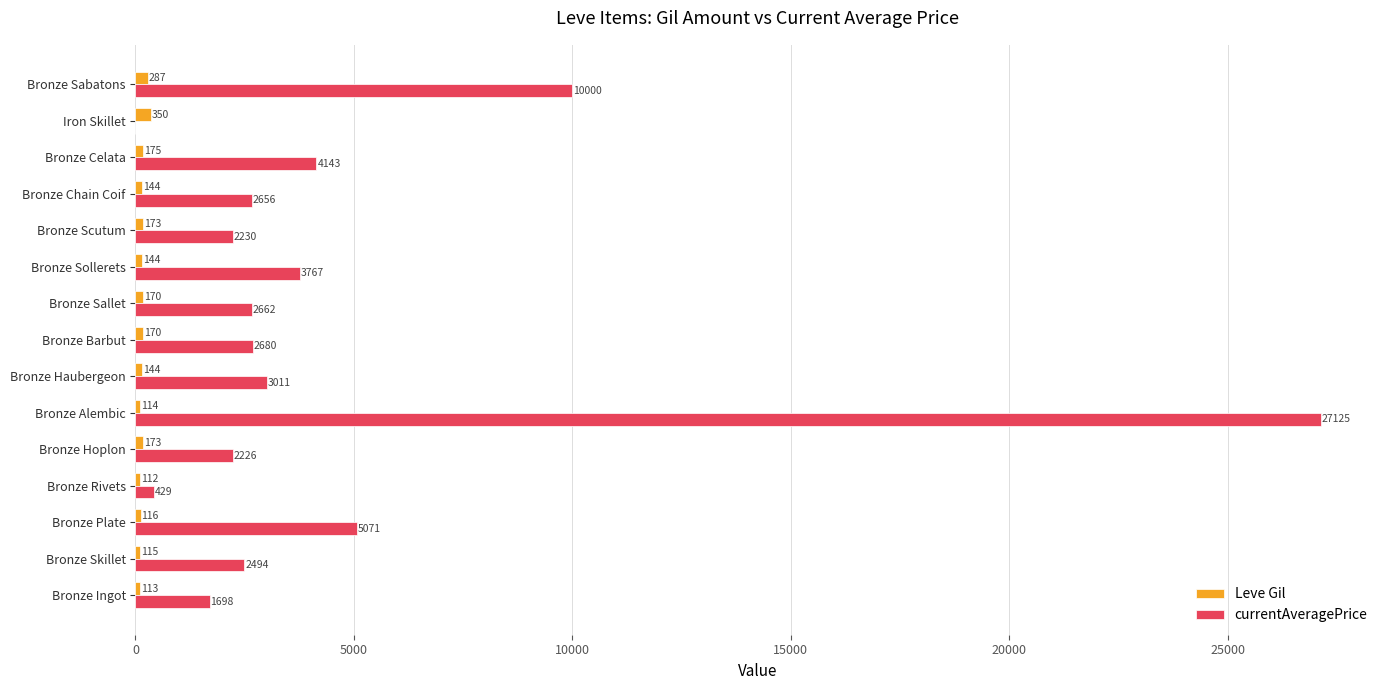

The Leve Gil series shows 287.0 at Bronze Sabatons. True or false?

True